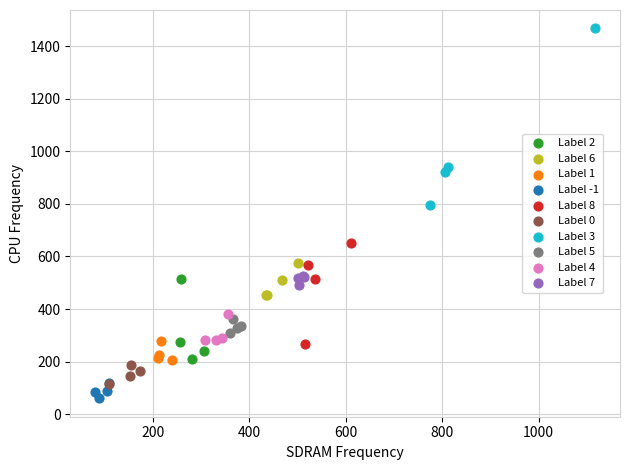

Which series contains the highest Y value?

Label 3